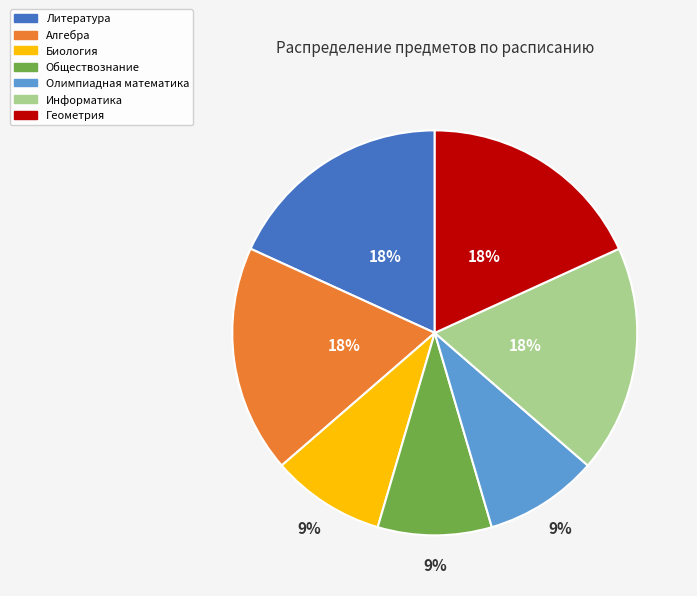

Count the number of slices in the pie.

7